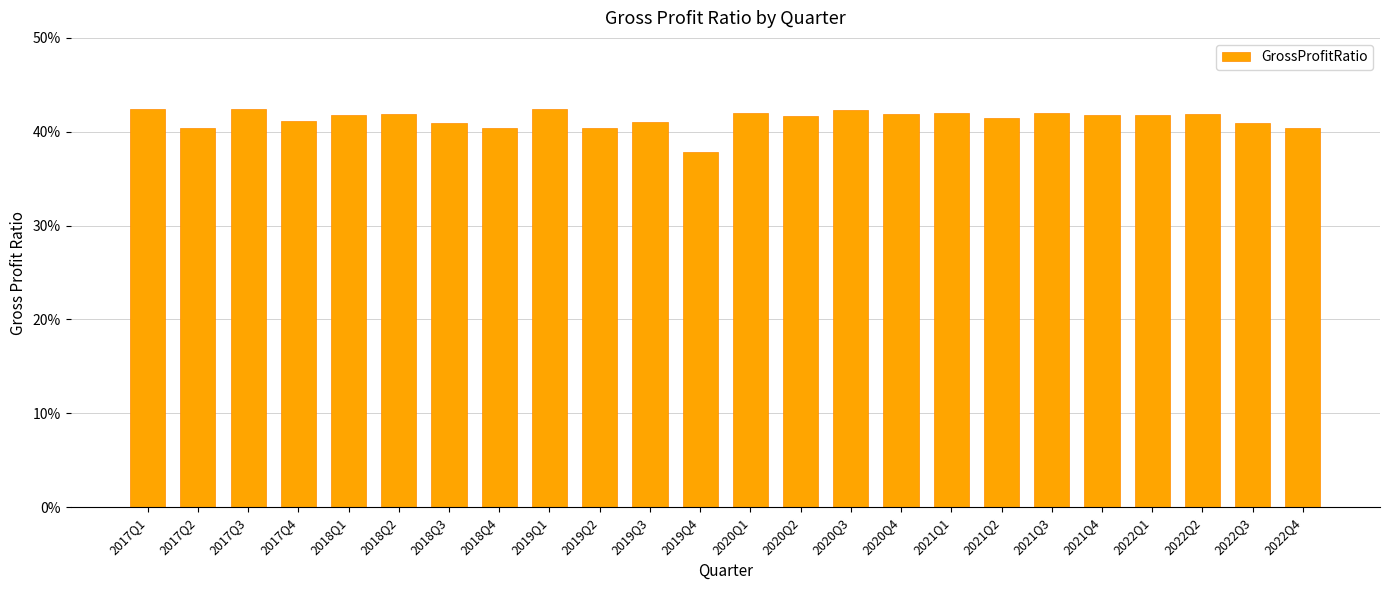

Are the bars horizontal?

No